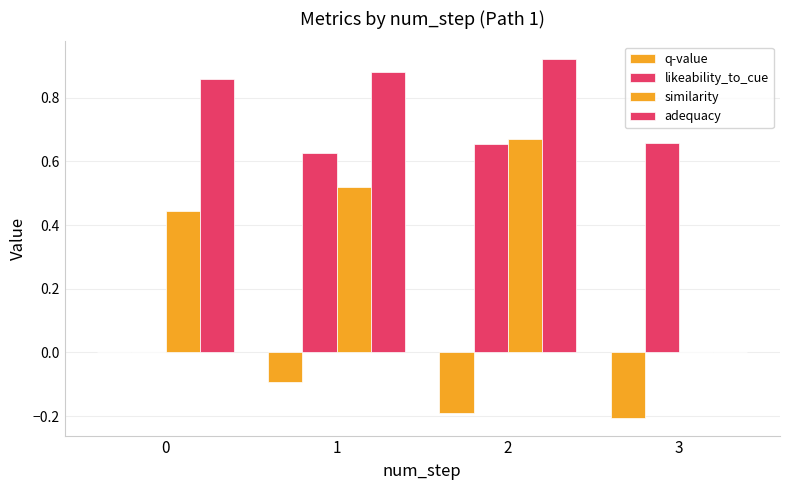

Reading right to left, what are all the values shown in this chart?

q-value: -0.2	-0.2	-0.1	0.0
likeability_to_cue: 0.7	0.7	0.6	0.0
similarity: 0.0	0.7	0.5	0.4
adequacy: 0.0	0.9	0.9	0.9